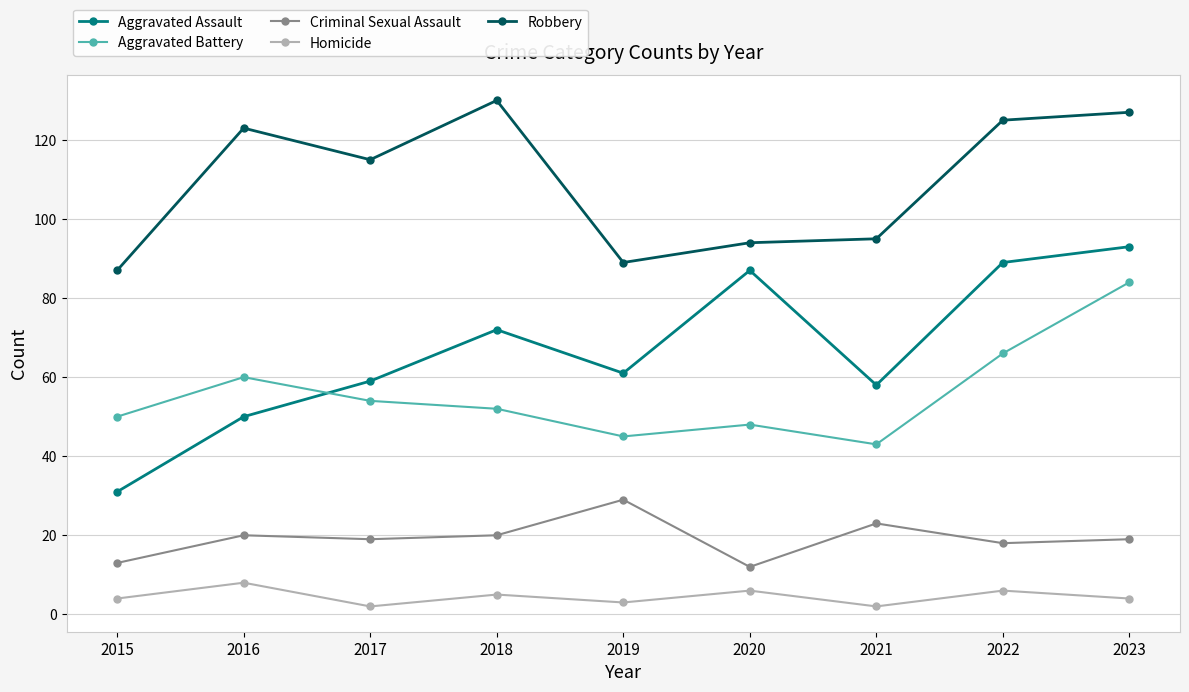

How many data points in Aggravated Assault are less than 61?

4